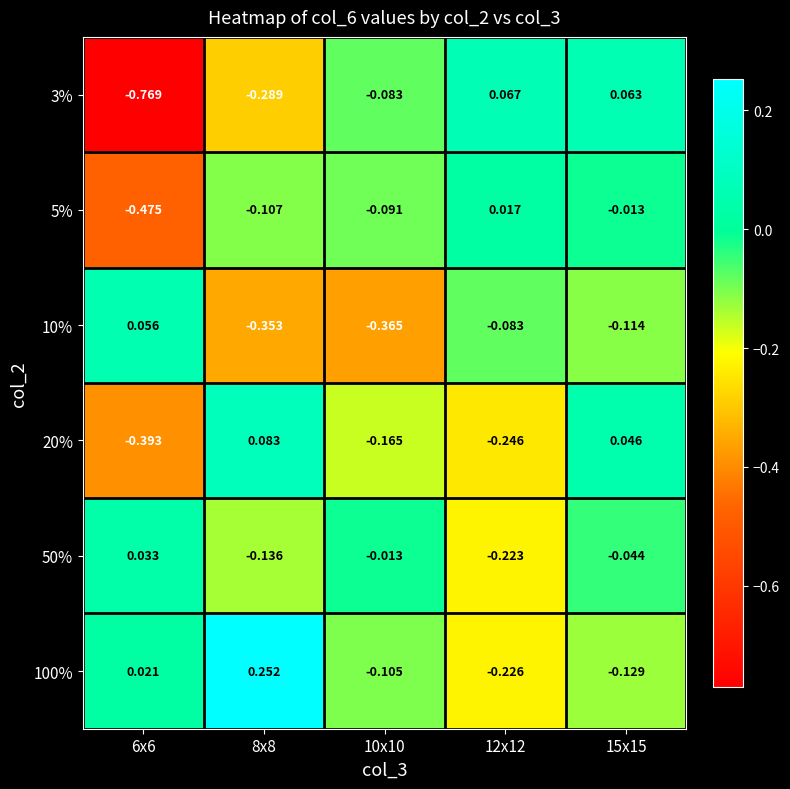

Is the value of 100% at 12x12 greater than the value of 3% at 6x6?

Yes